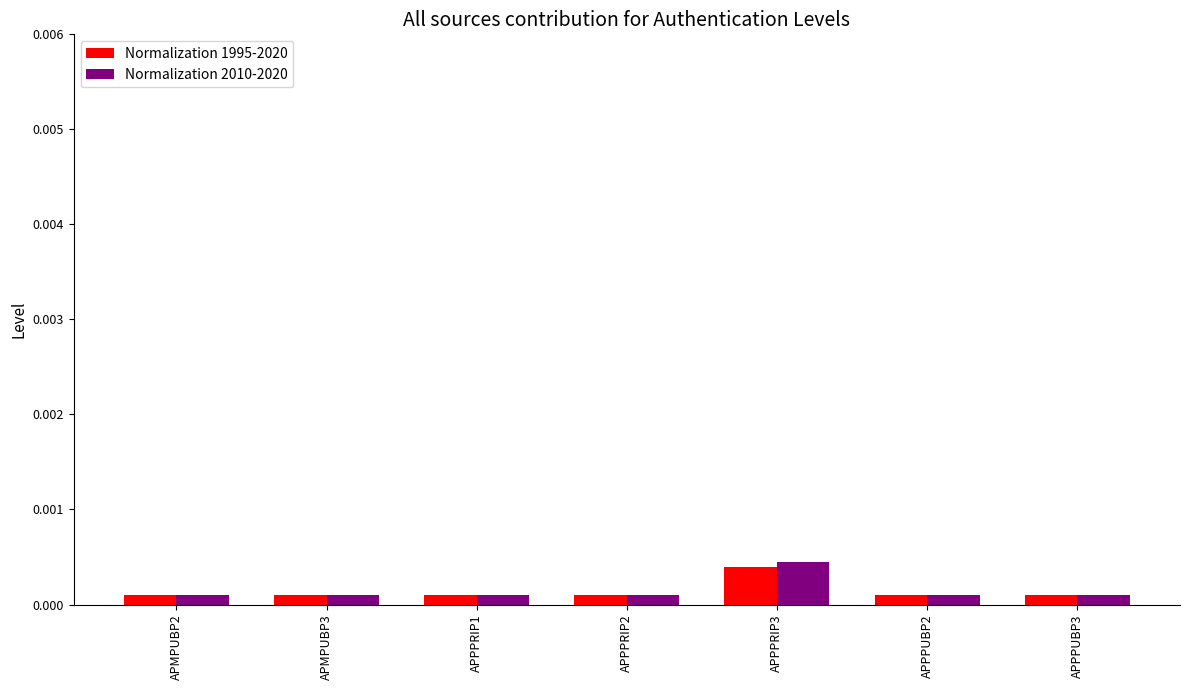

Which category has the highest value in the Normalization 1995-2020 series?

APPPRIP3